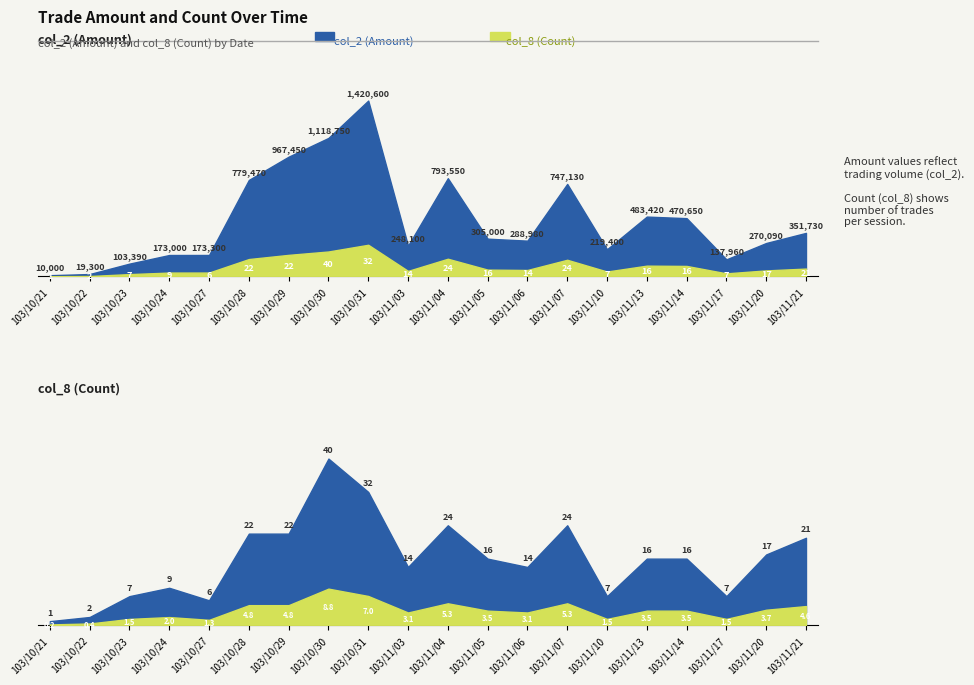

Is the value of col_8 (Count) at 103/10/24 greater than the value of col_2 (Amount) at 103/11/06?

No